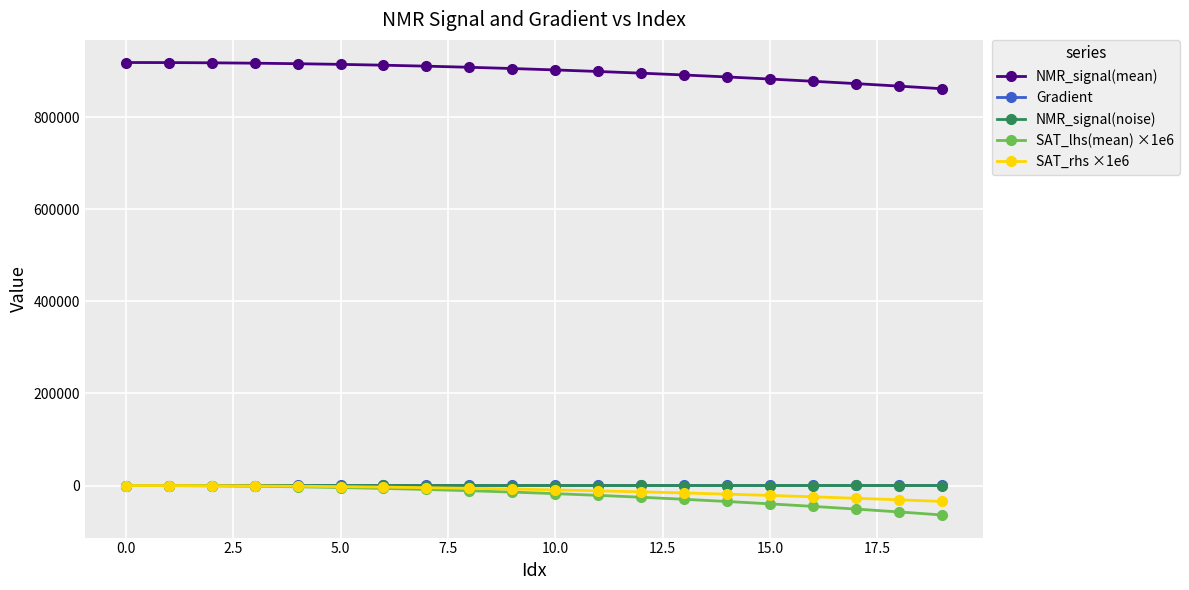

True or false: NMR_signal(noise) and NMR_signal(mean) cross at least once.

False